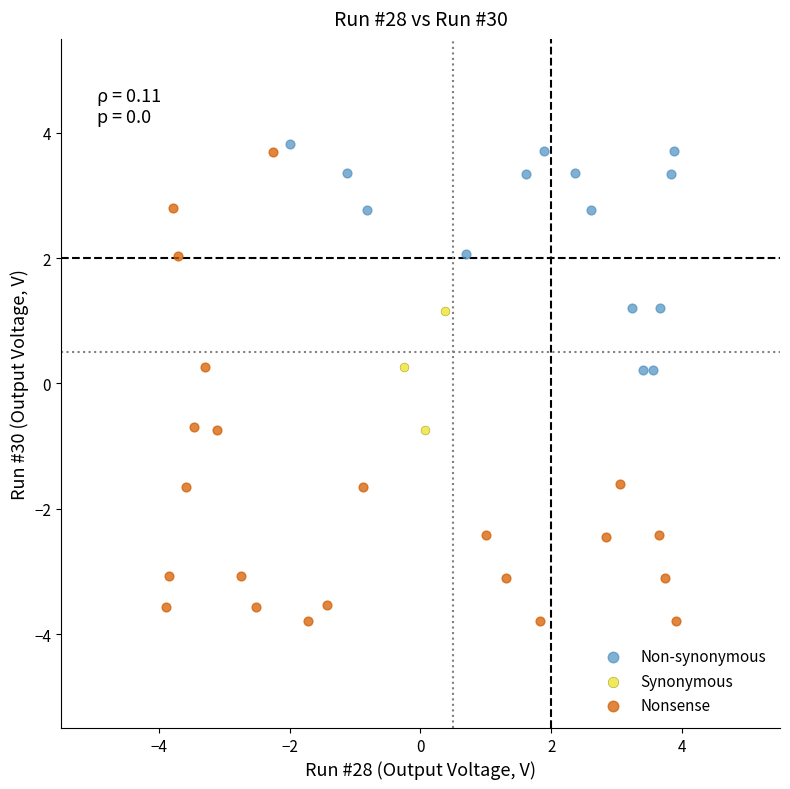

Which series contains the lowest Y value?

Nonsense